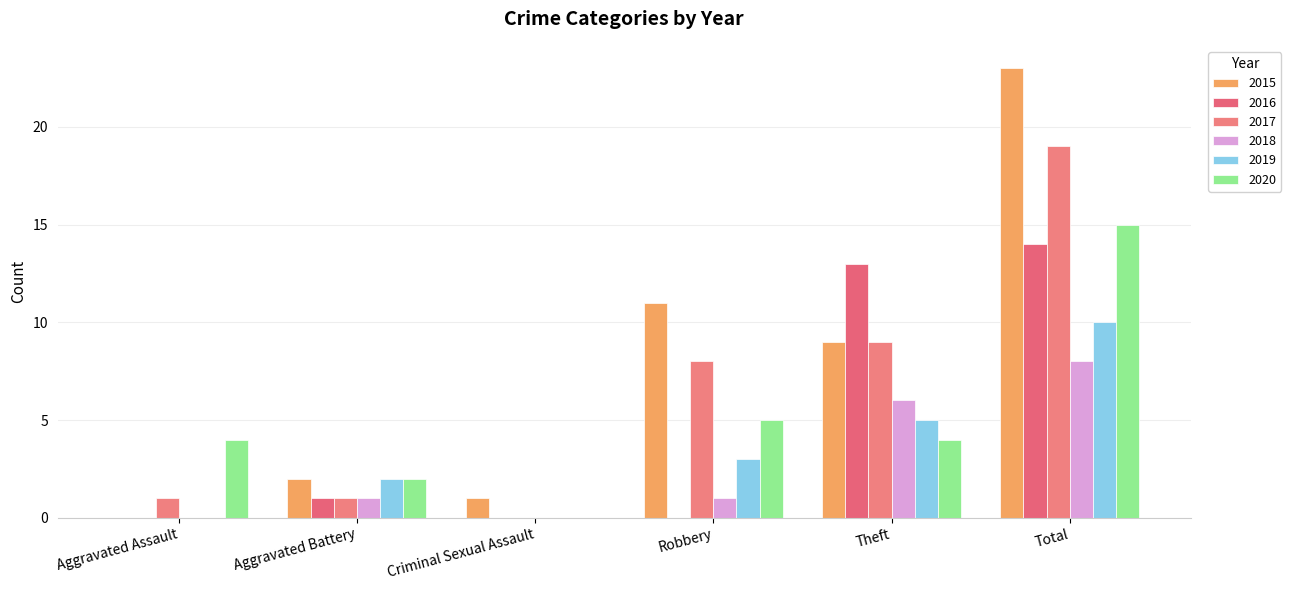

Reading right to left, extract all data points from this chart.

2015: Total=23	Theft=9	Robbery=11	Criminal Sexual Assault=1	Aggravated Battery=2	Aggravated Assault=0
2016: Total=14	Theft=13	Robbery=0	Criminal Sexual Assault=0	Aggravated Battery=1	Aggravated Assault=0
2017: Total=19	Theft=9	Robbery=8	Criminal Sexual Assault=0	Aggravated Battery=1	Aggravated Assault=1
2018: Total=8	Theft=6	Robbery=1	Criminal Sexual Assault=0	Aggravated Battery=1	Aggravated Assault=0
2019: Total=10	Theft=5	Robbery=3	Criminal Sexual Assault=0	Aggravated Battery=2	Aggravated Assault=0
2020: Total=15	Theft=4	Robbery=5	Criminal Sexual Assault=0	Aggravated Battery=2	Aggravated Assault=4